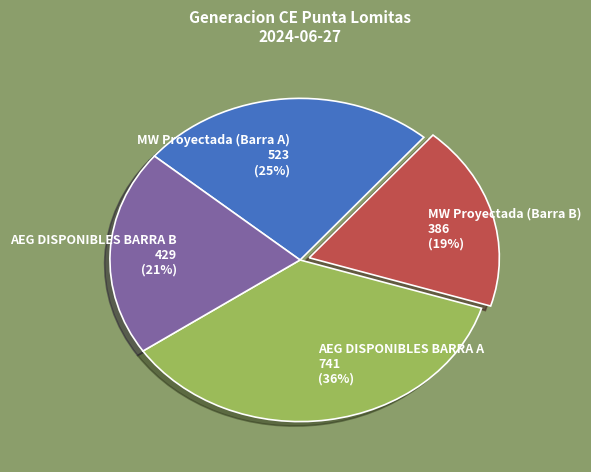

To the nearest percent, what is the average slice percentage?

25%